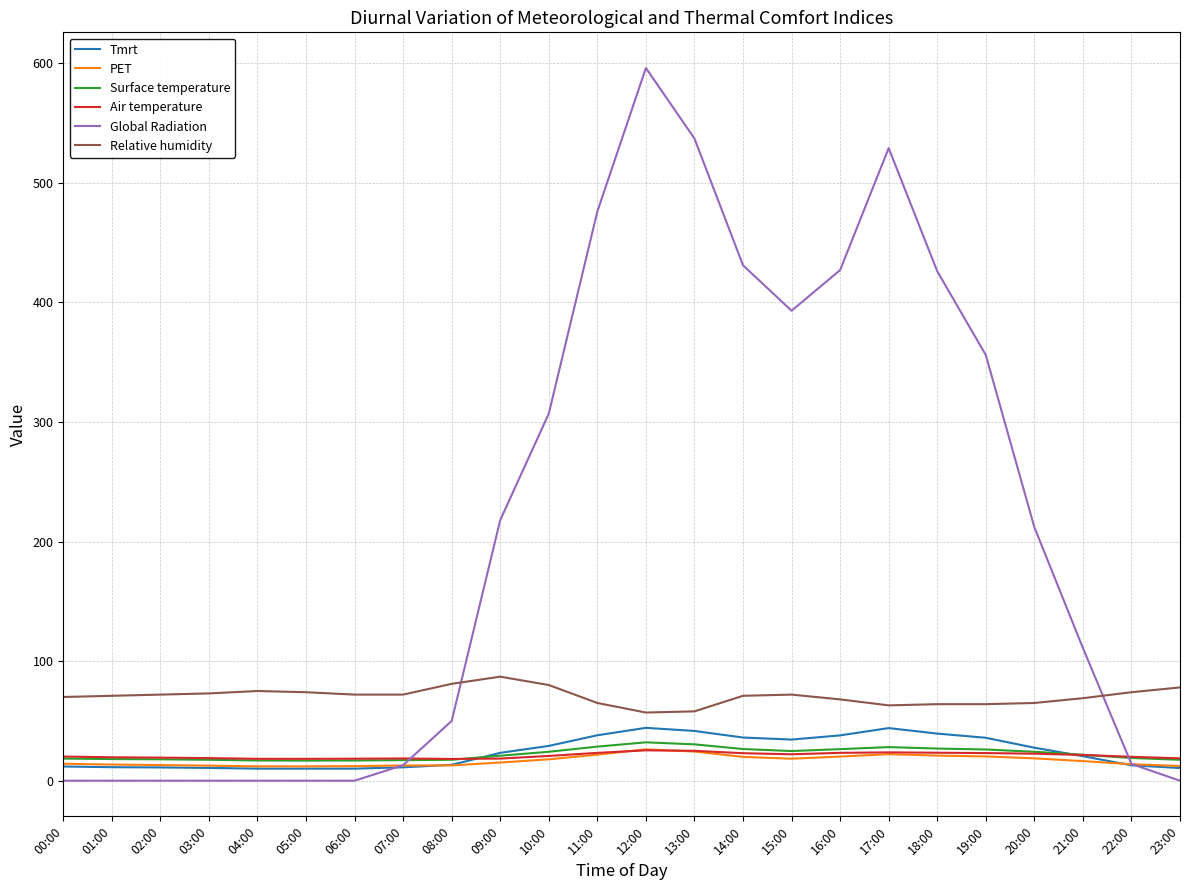

How many times do PET and Global Radiation cross each other?

2